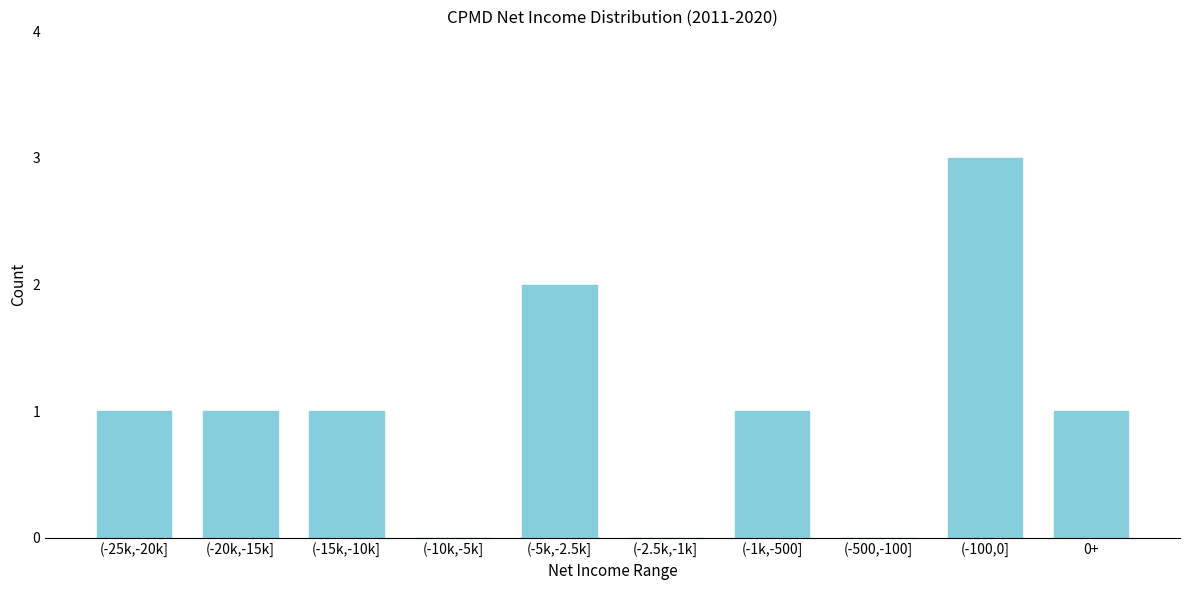

Reading left to right, transcribe all the data shown in this chart.

(-25k,-20k]=1	(-20k,-15k]=1	(-15k,-10k]=1	(-10k,-5k]=0	(-5k,-2.5k]=2	(-2.5k,-1k]=0	(-1k,-500]=1	(-500,-100]=0	(-100,0]=3	0+=1